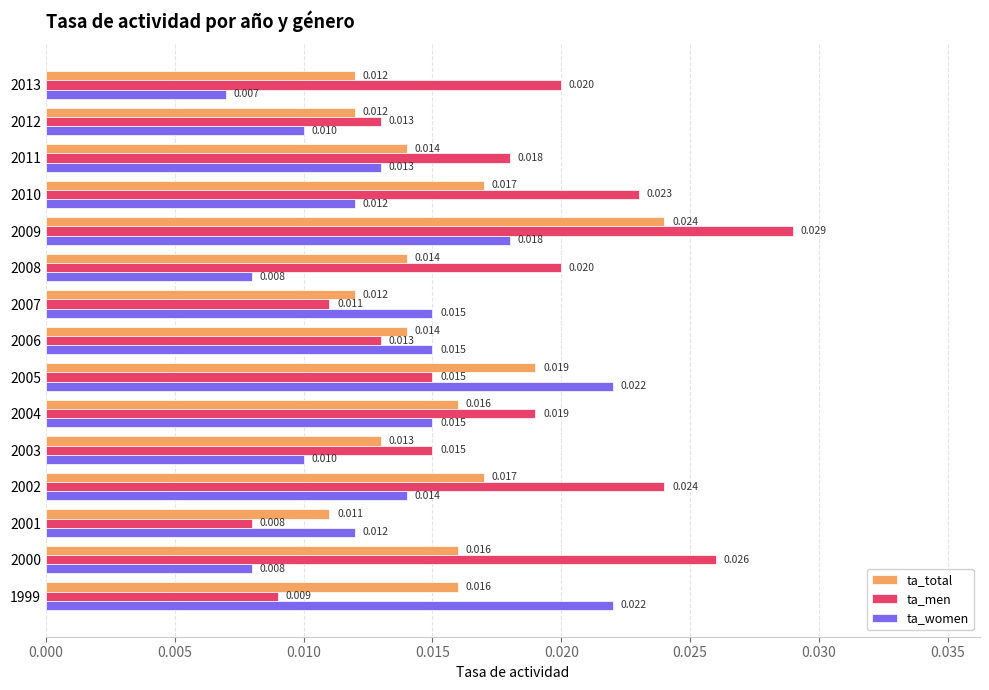

At which category is the sum across all series the highest?

2009